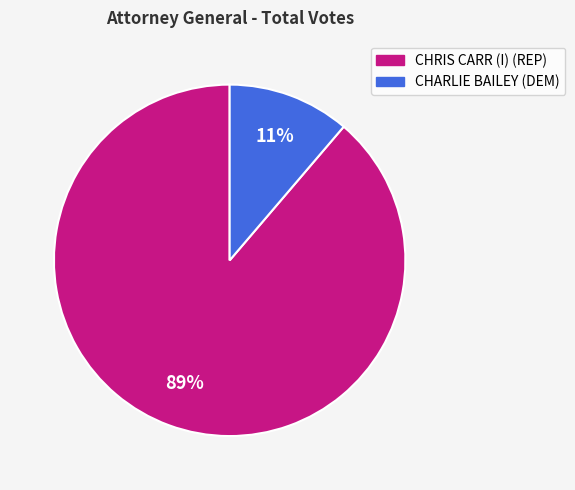

Rank the categories by value from lowest to highest.

CHARLIE BAILEY (DEM), CHRIS CARR (I) (REP)